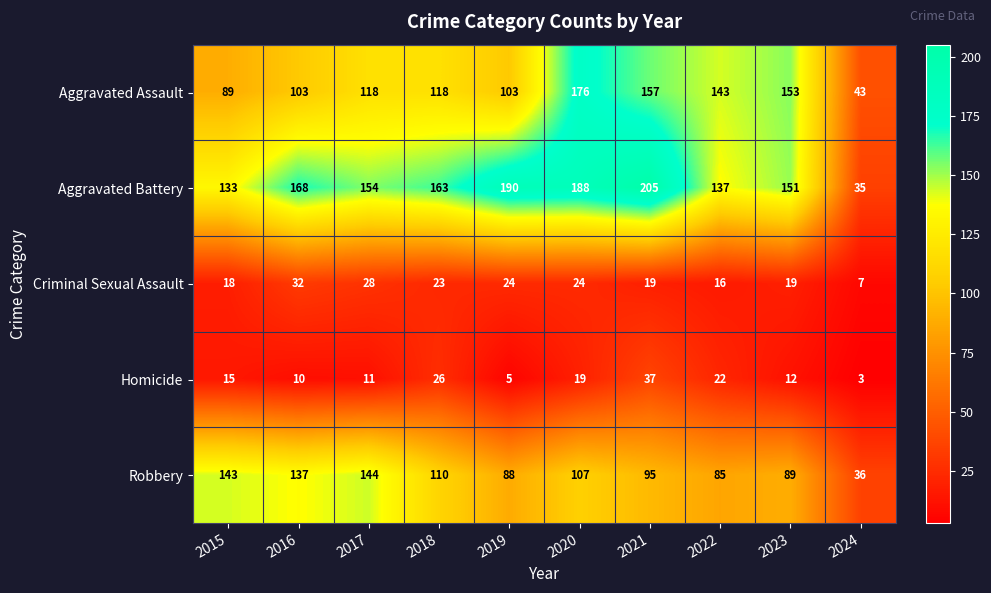

Which series changed the most between 2018 and 2022?

Aggravated Battery